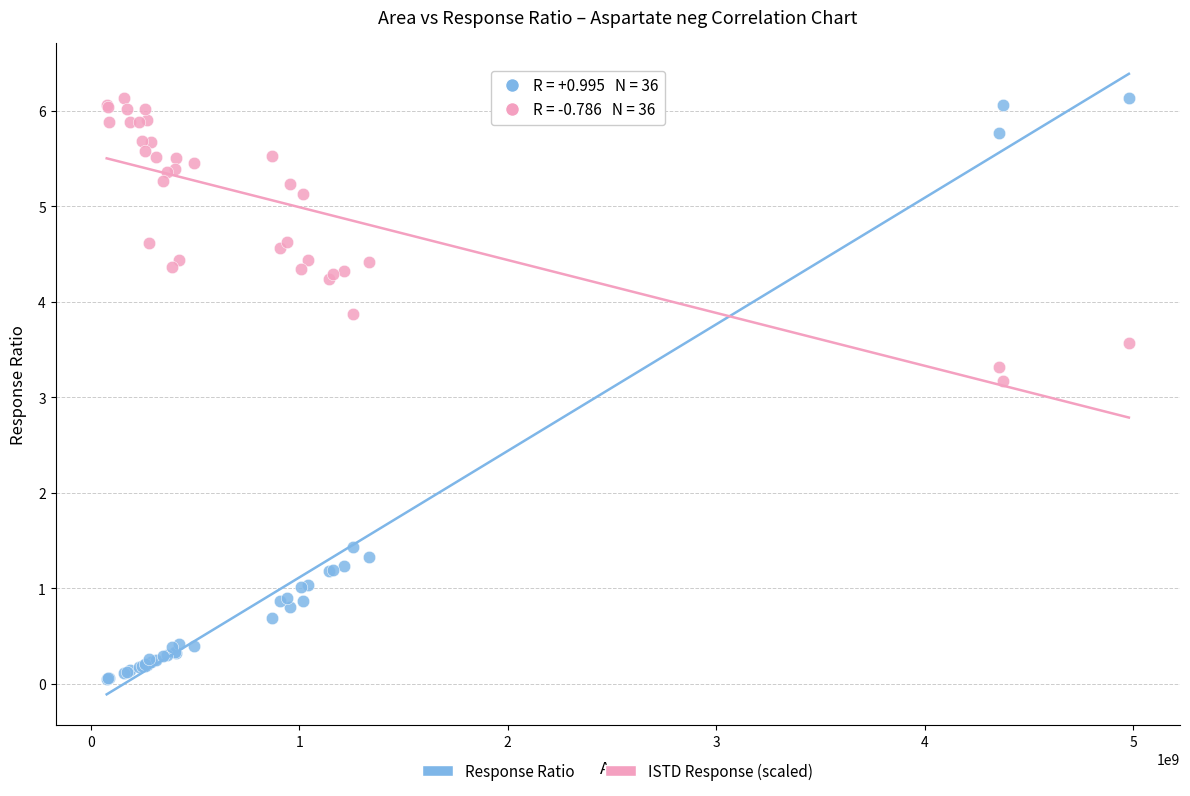

In the Response Ratio series, what Y value is closest to 3?

1.4